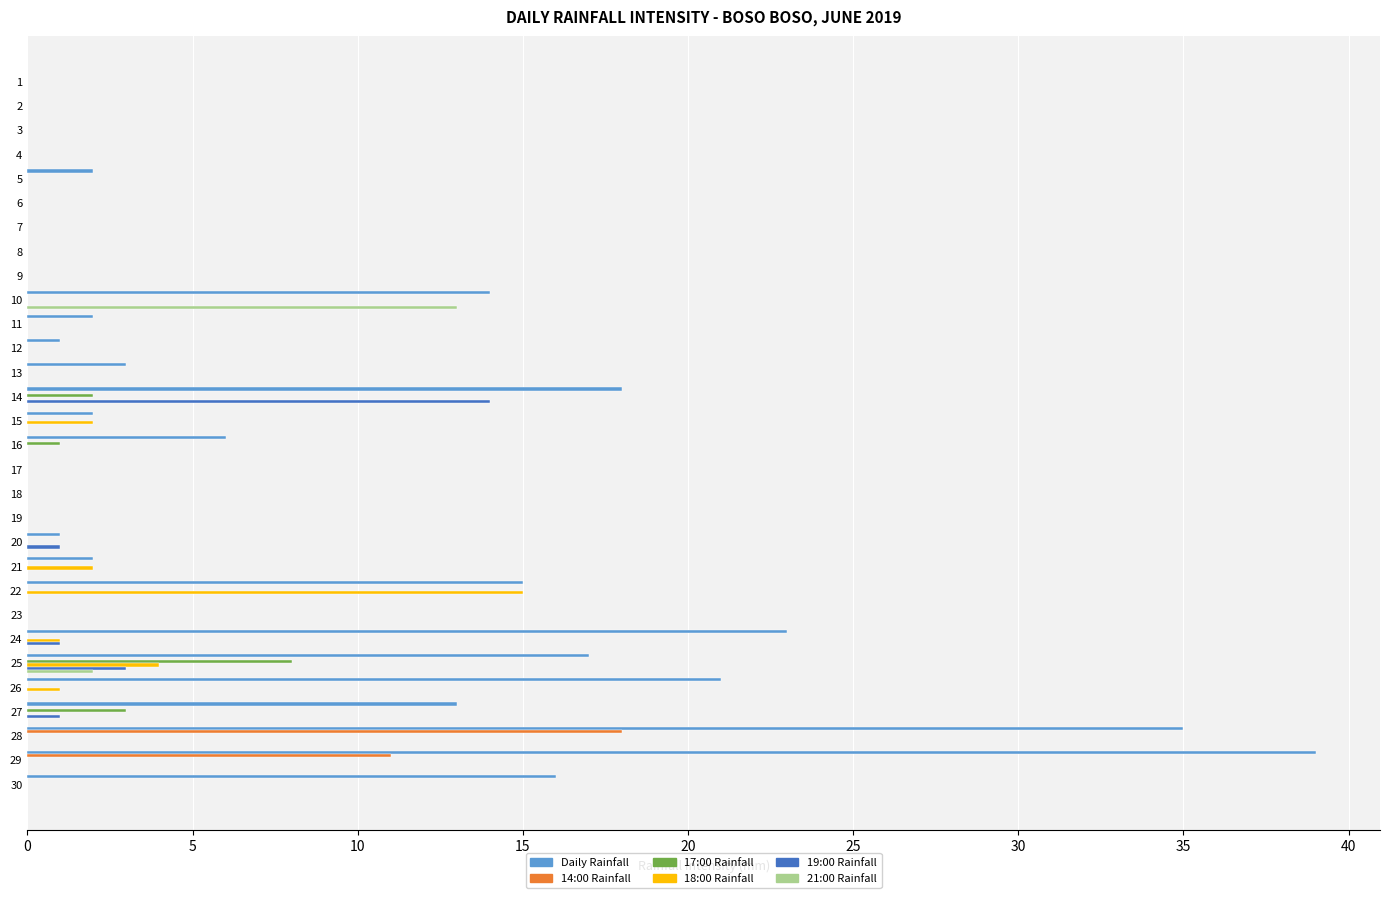

The value of 18:00 Rainfall at 15 is 2. True or false?

True